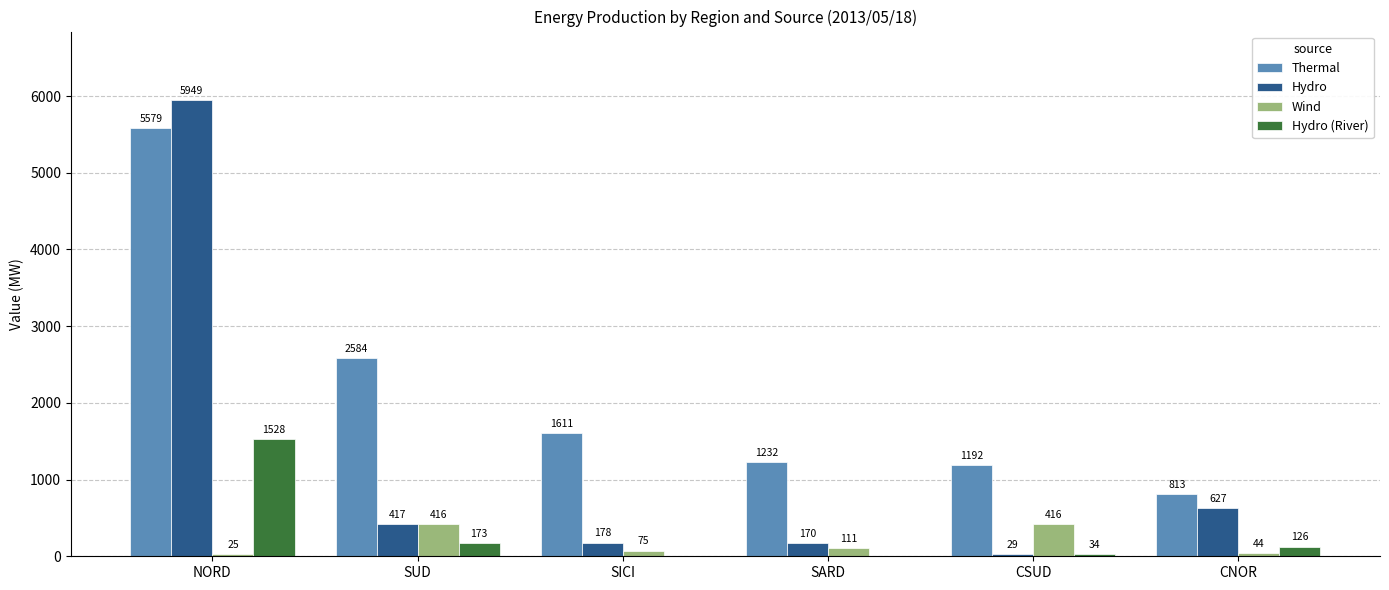

What is the sum of all Thermal values?

13011